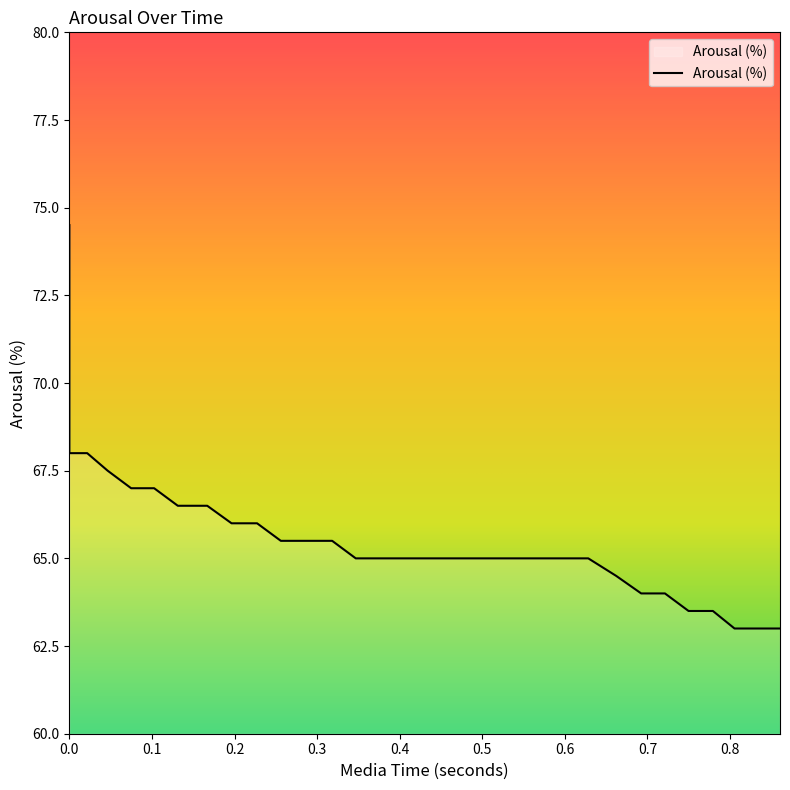

True or false: there are more than 2 points higher than both neighbors.

False